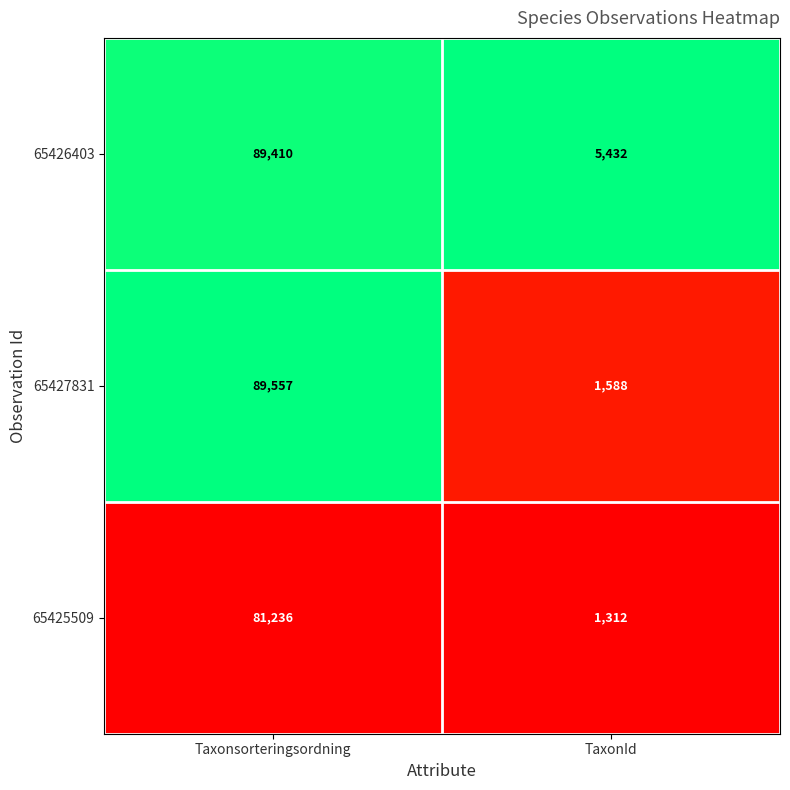

At which label is 65427831 closest to 45572?

TaxonId